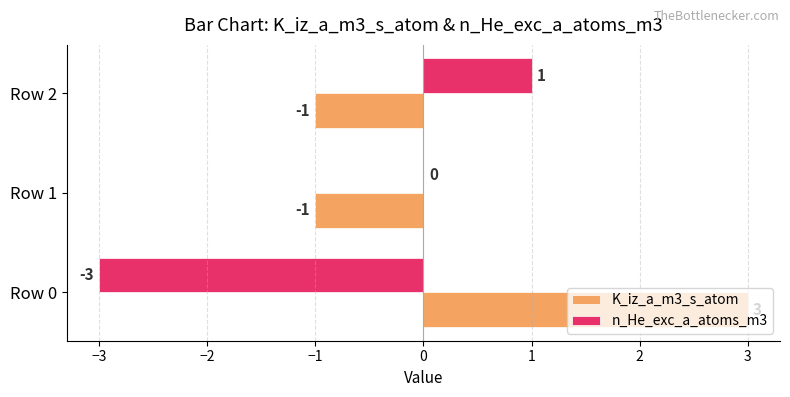

At which label does K_iz_a_m3_s_atom reach its peak?

Row 0